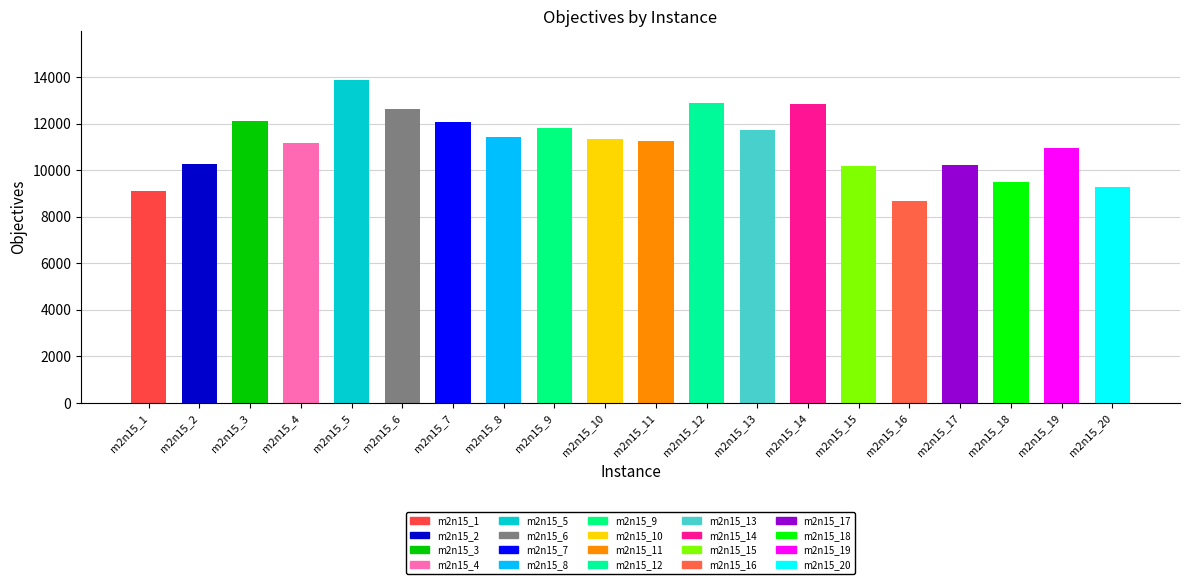

What is the value of the 2nd bar from the left?

10247